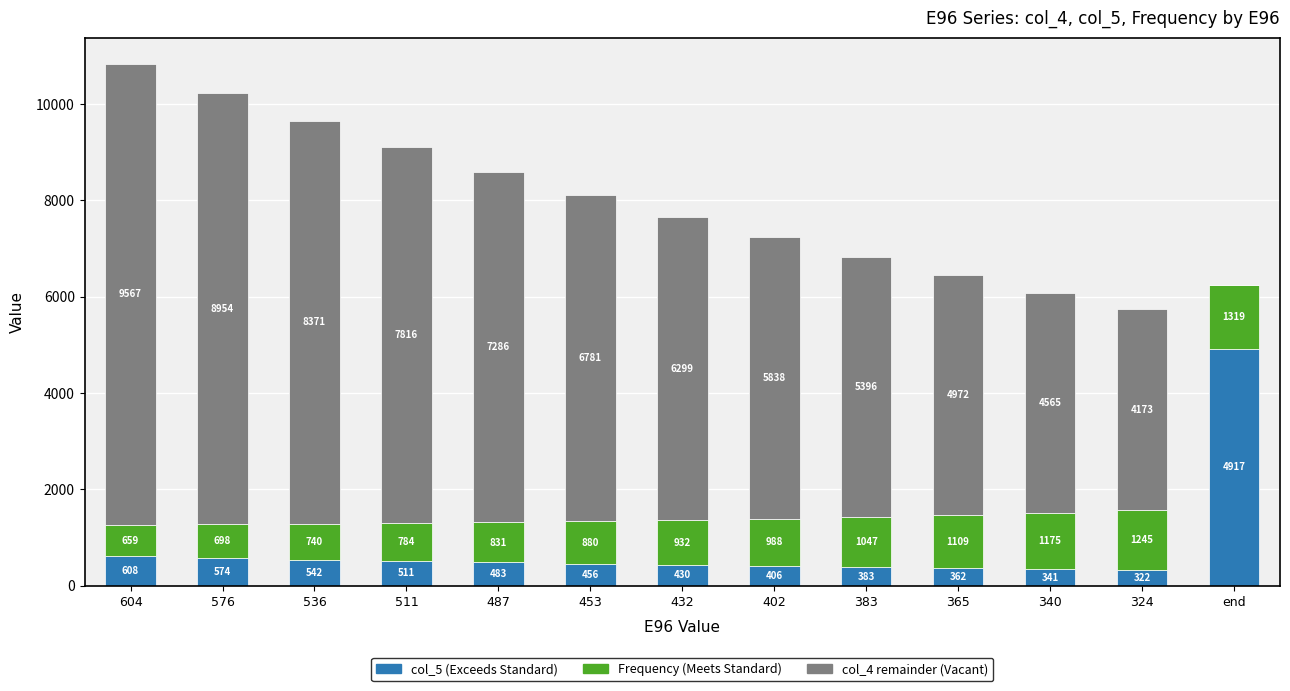

At which category is the sum across all series the highest?

604